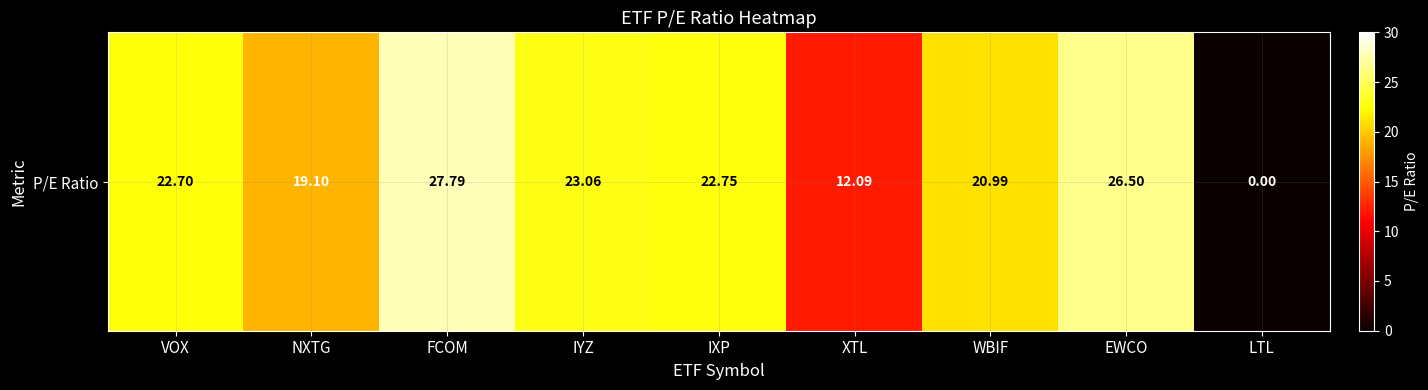

Which category has the lowest value across all series?

LTL